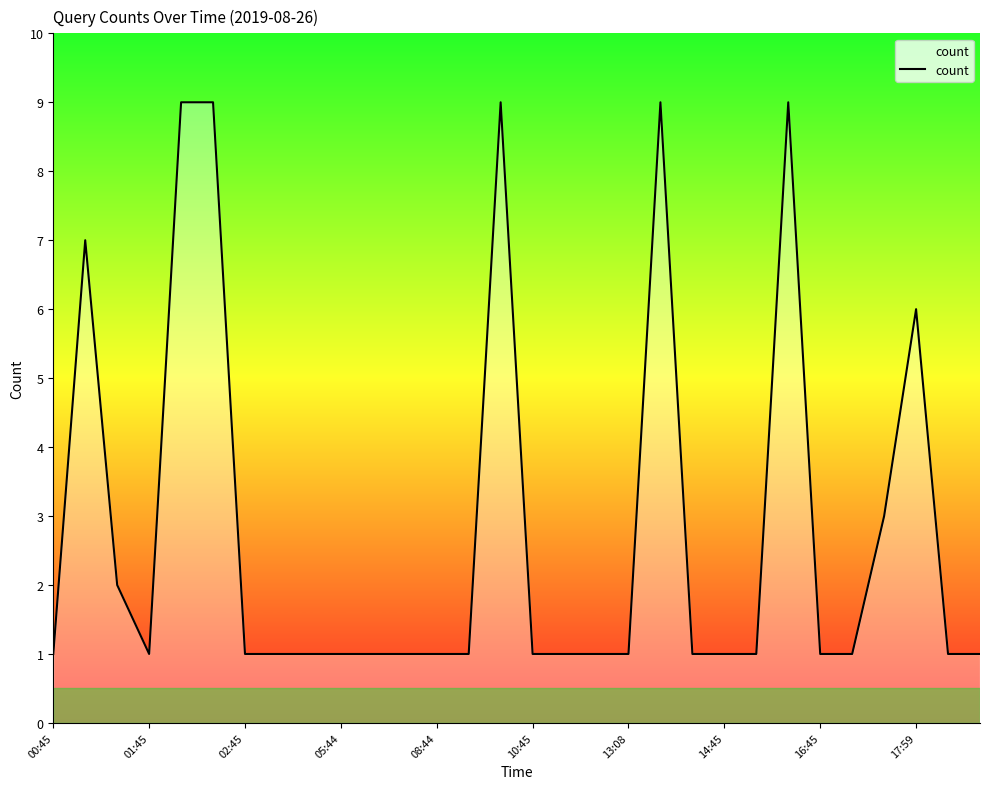

What is the difference between the maximum and minimum values?

8